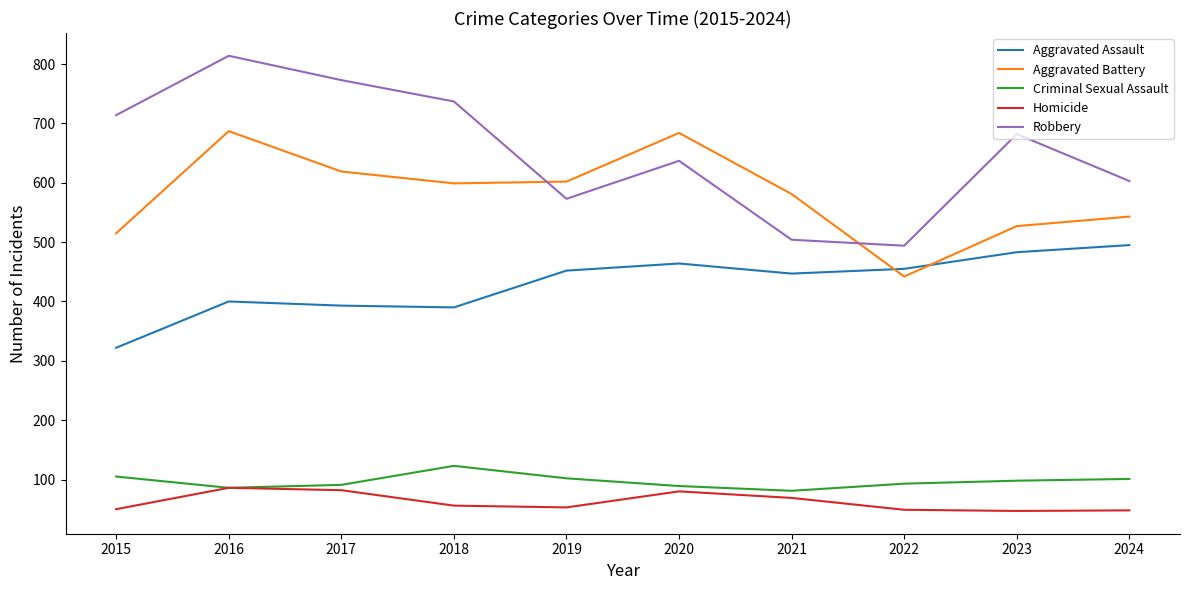

Which series has the largest total across all categories?

Robbery